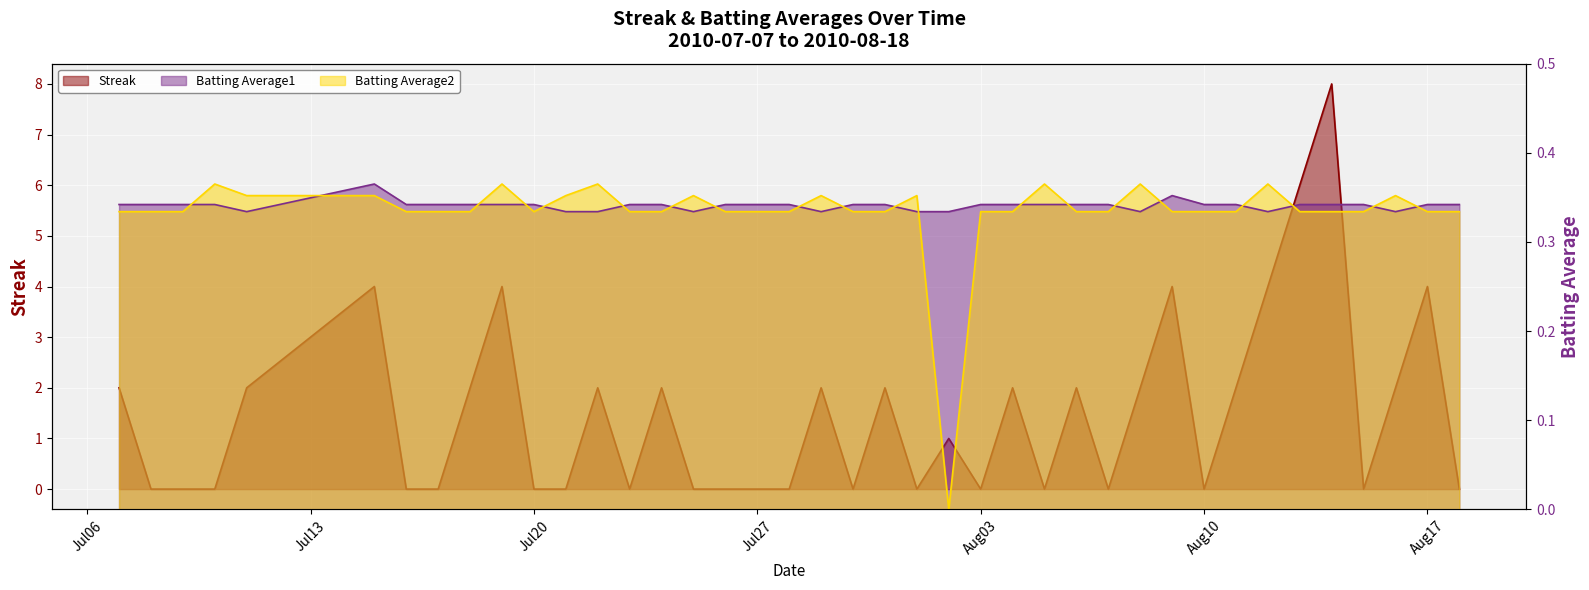

What is the difference between the highest and lowest values at 2010-08-18?

0.3